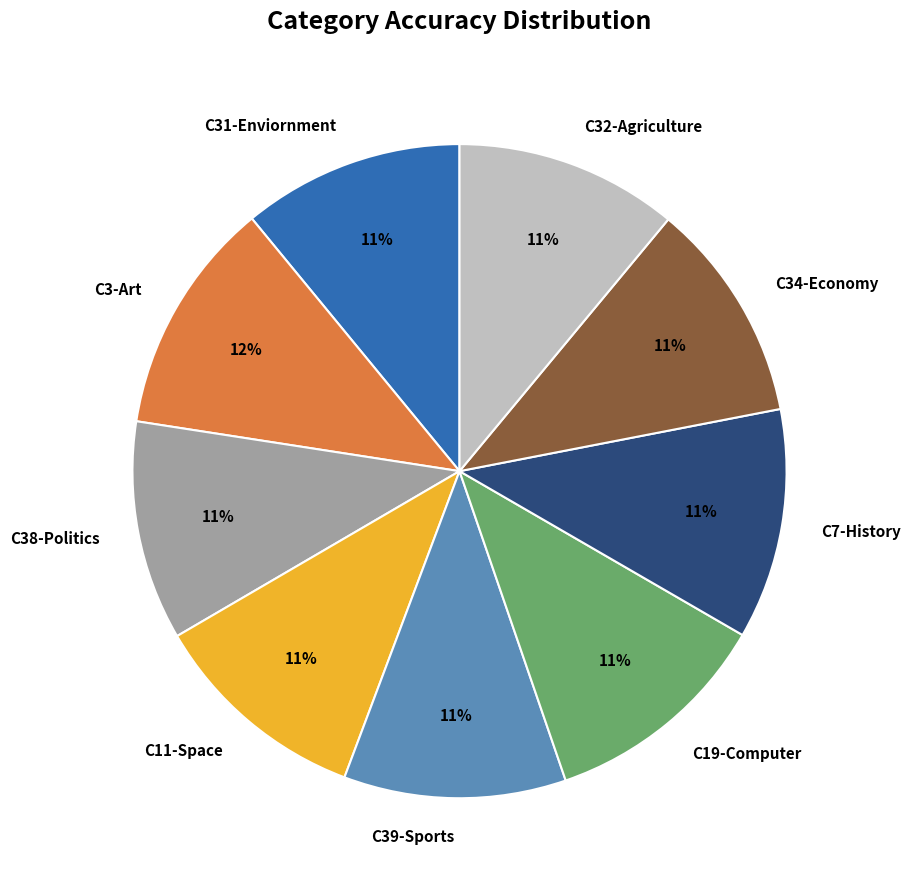

Combined, do C31-Enviornment and C38-Politics account for over 50%?

No